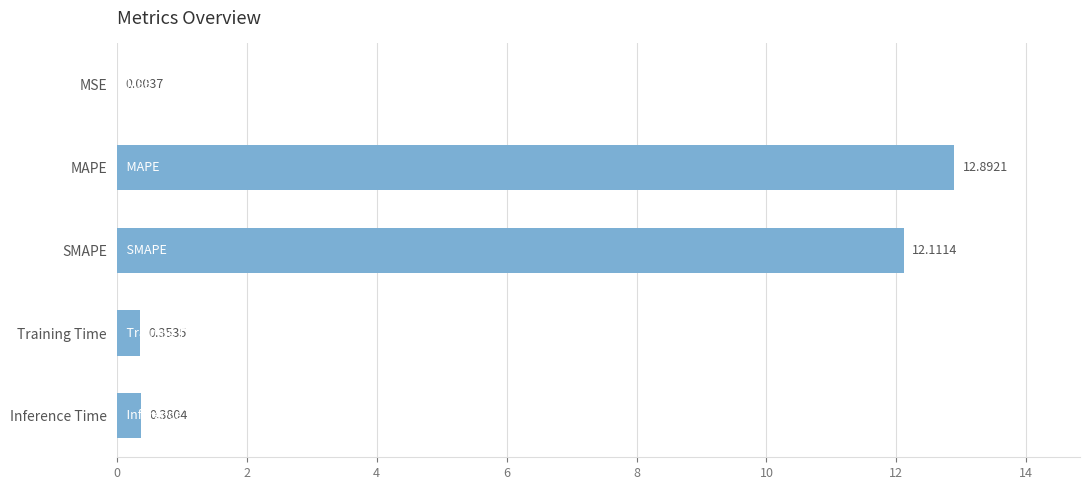

At which category does the chart reach its peak across all series?

MAPE